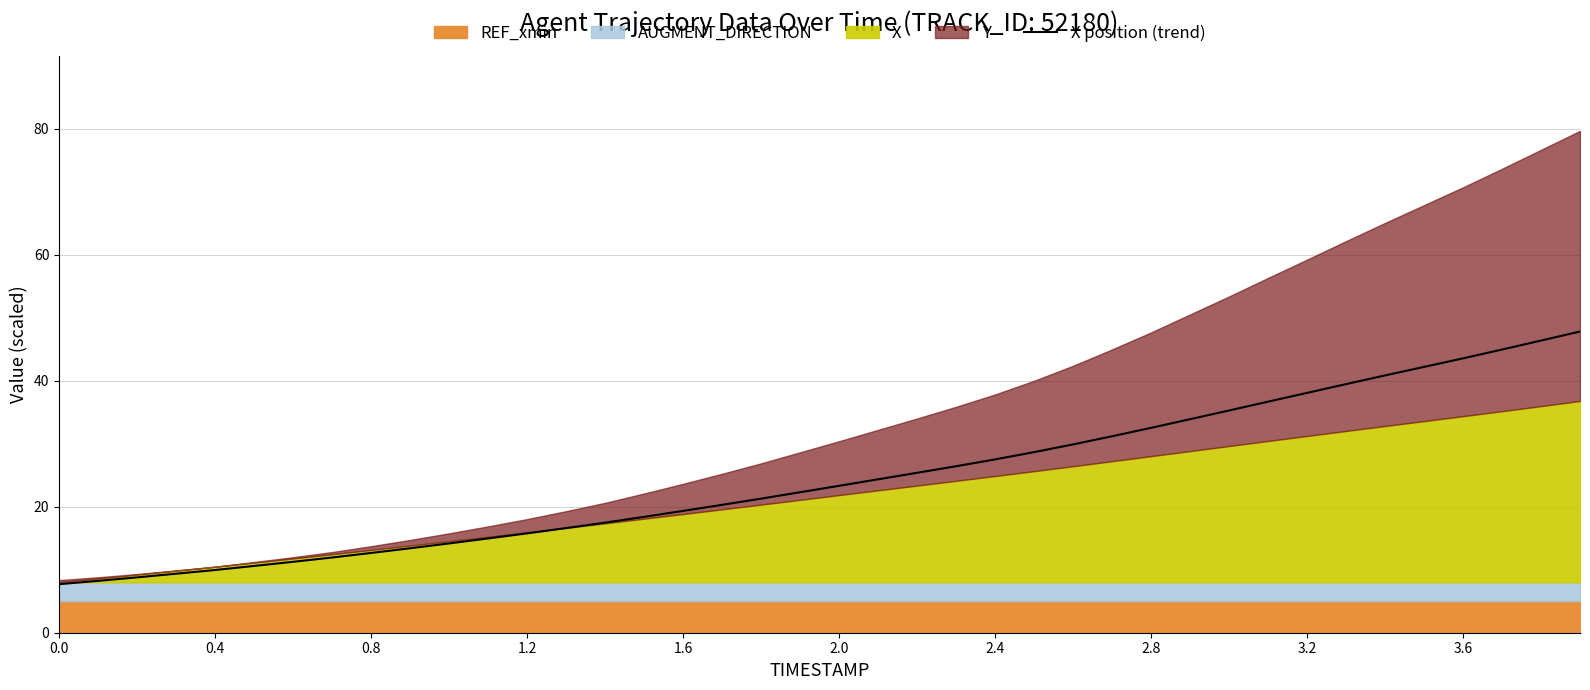

What is the greatest value displayed?

47.8